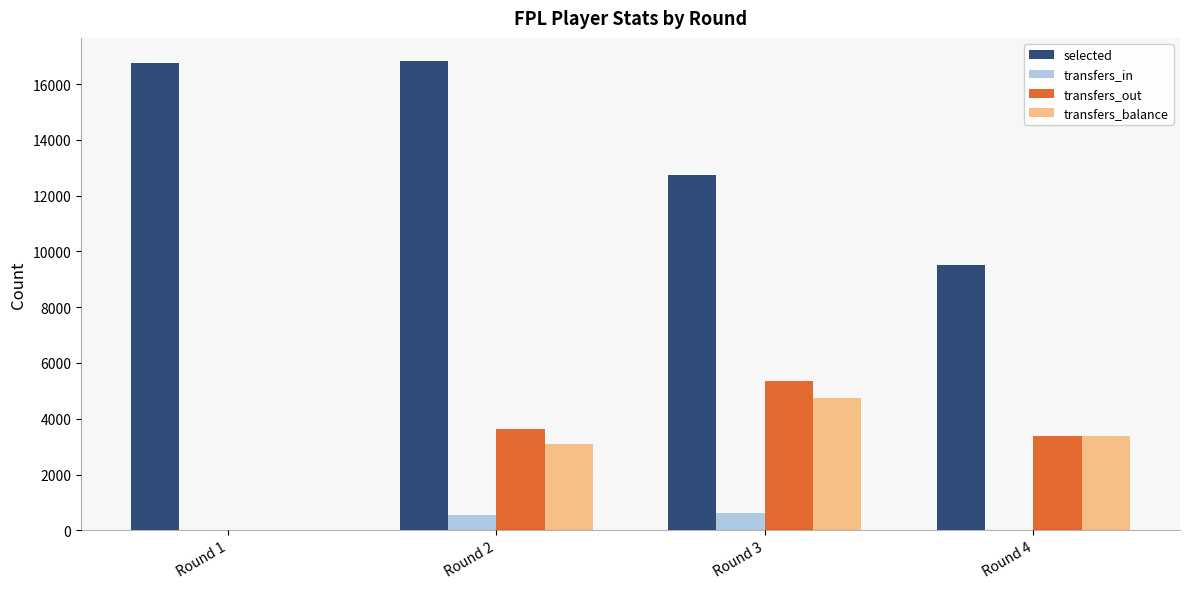

Is the value of transfers_balance at Round 1 greater than the value of selected at Round 2?

No